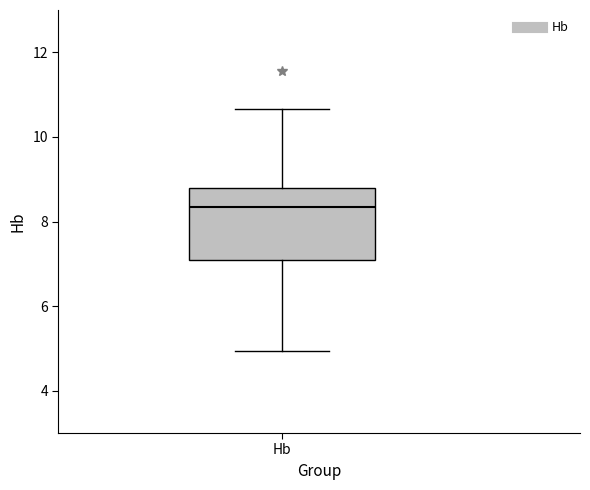

Read this box plot against the y-axis: the position of the median line, the range covered by the box, and the ends of both whiskers. The values are not printed on the chart, so give them approximately, as read against the axis.

median 8.4, box 7.0 to 8.8, whiskers 5.0 to 10.6